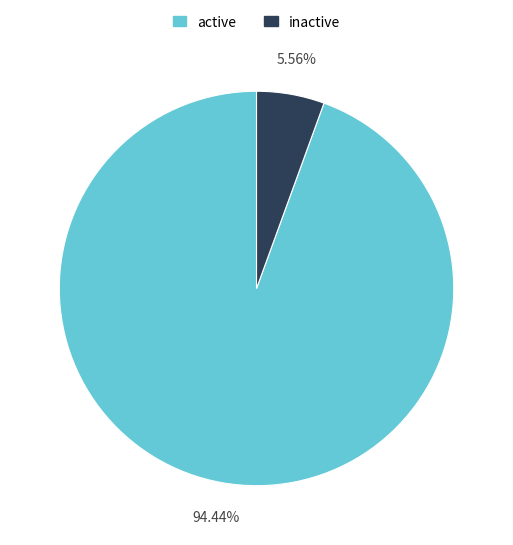

To the nearest percent, what portion does active represent?

94%